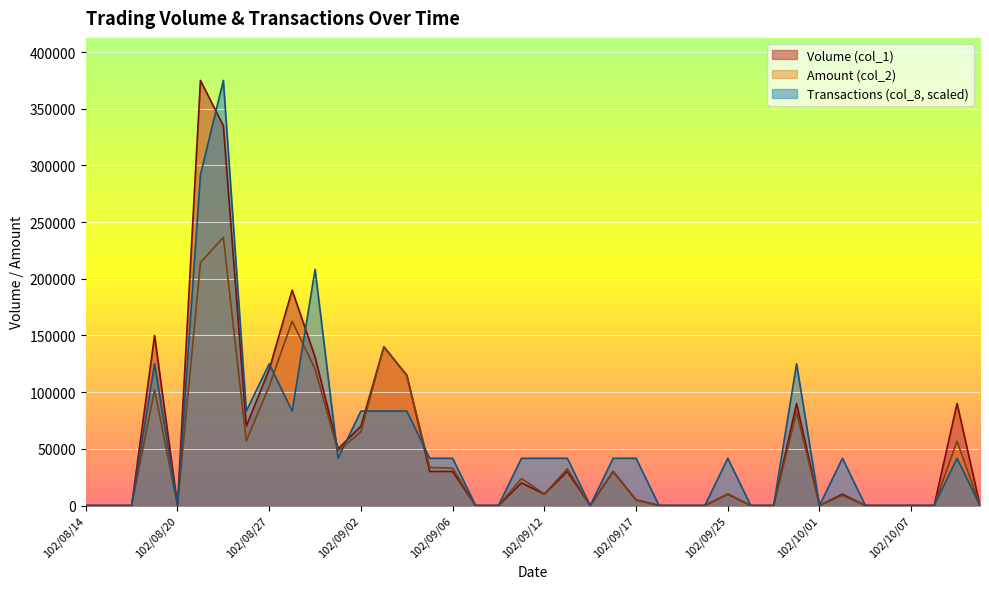

What is the average value of the Volume (col_1) series?

52525.0